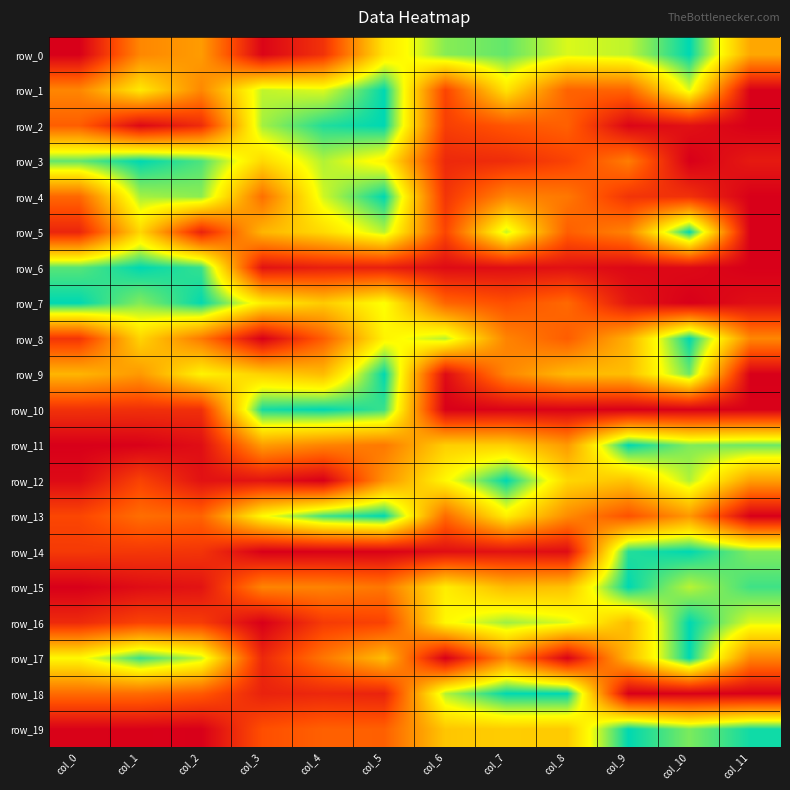

At which category does the chart reach its peak across all series?

col_10